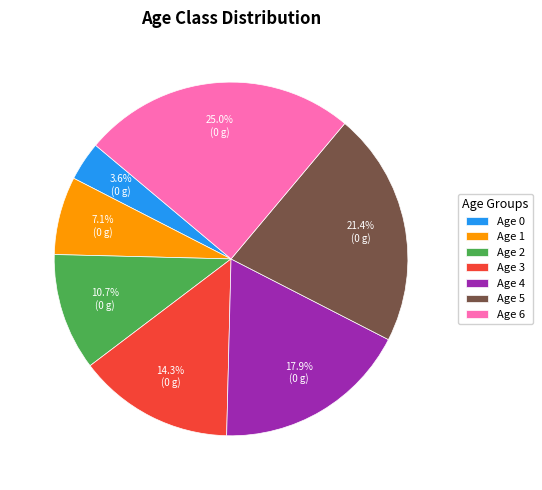

Is there any slice that represents more than half of the pie?

No